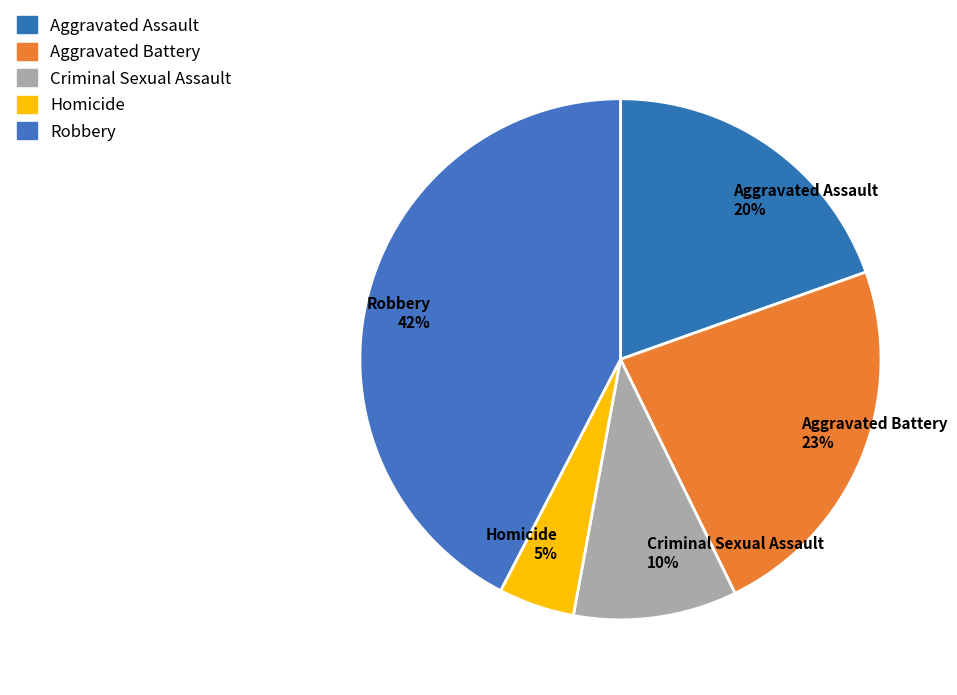

Between Robbery 42% and Aggravated Battery 23%, which is larger?

Robbery 42%